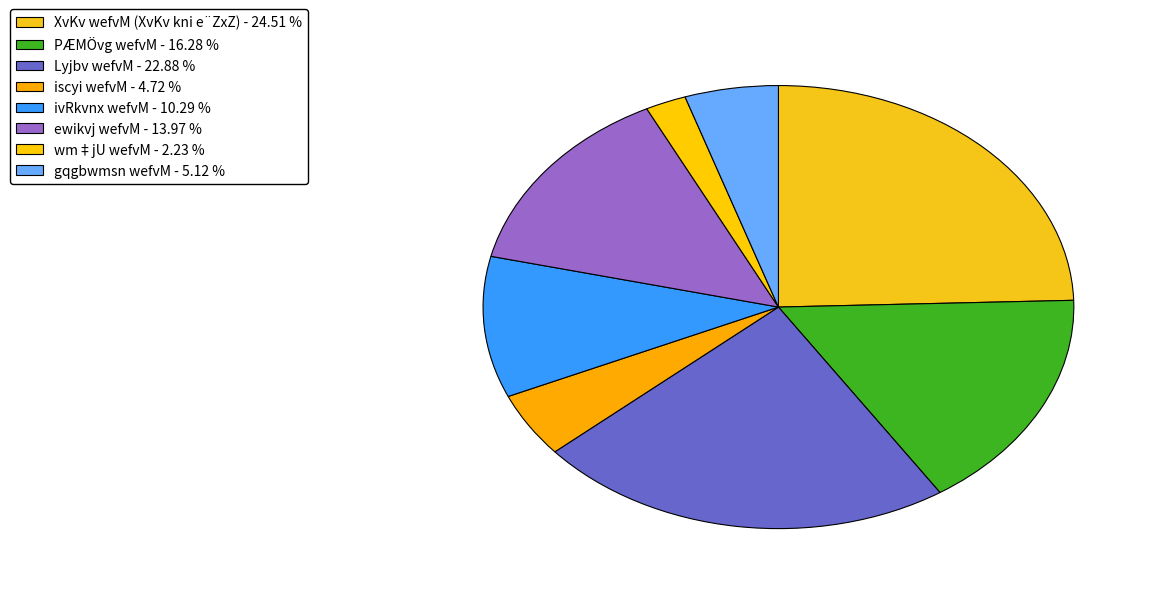

How many segments does this pie chart have?

8